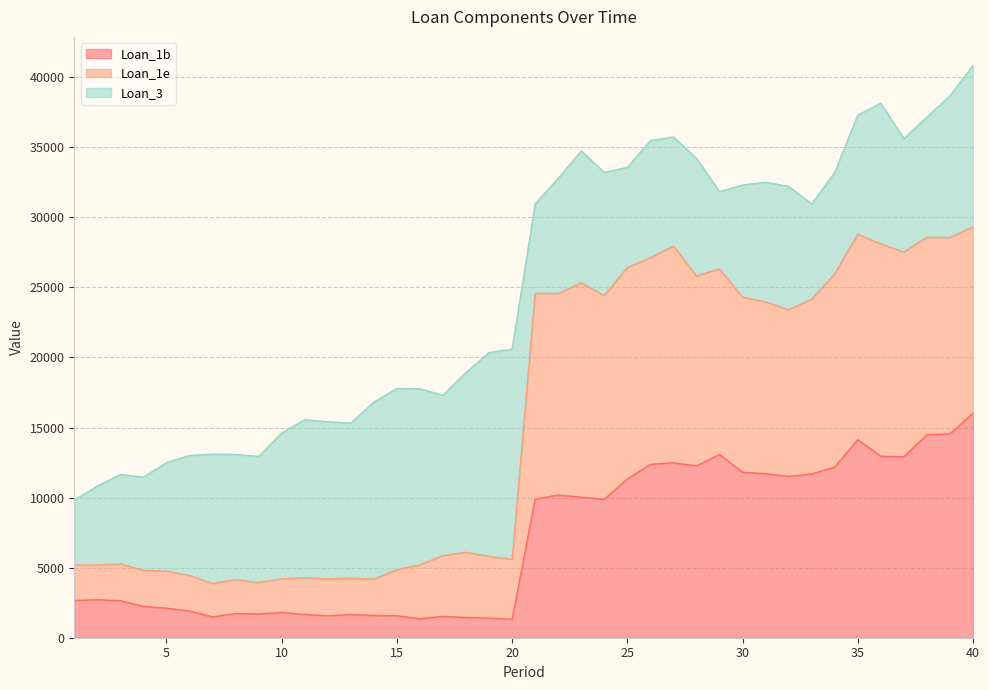

What is the minimum value for Loan_1b?

1319